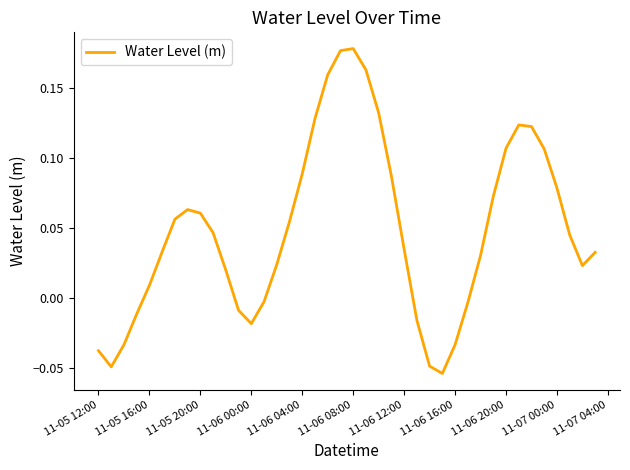

Where does the data first go above 0?

11-05 16:00